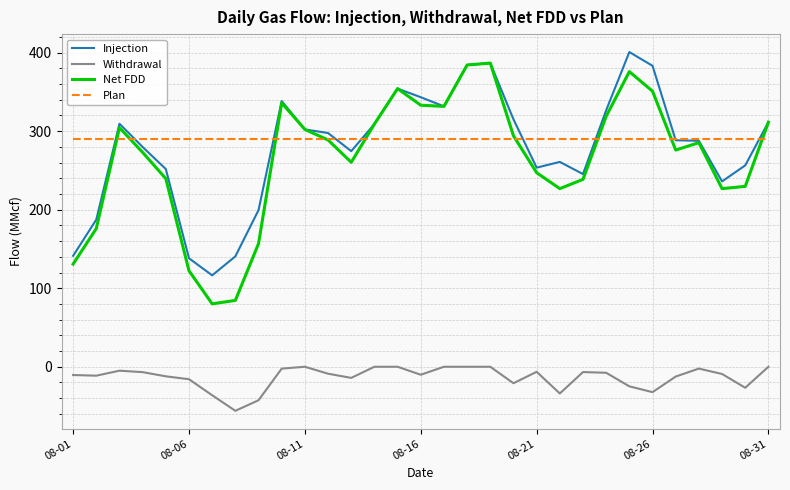

Which series has the widest spread of values?

Net FDD